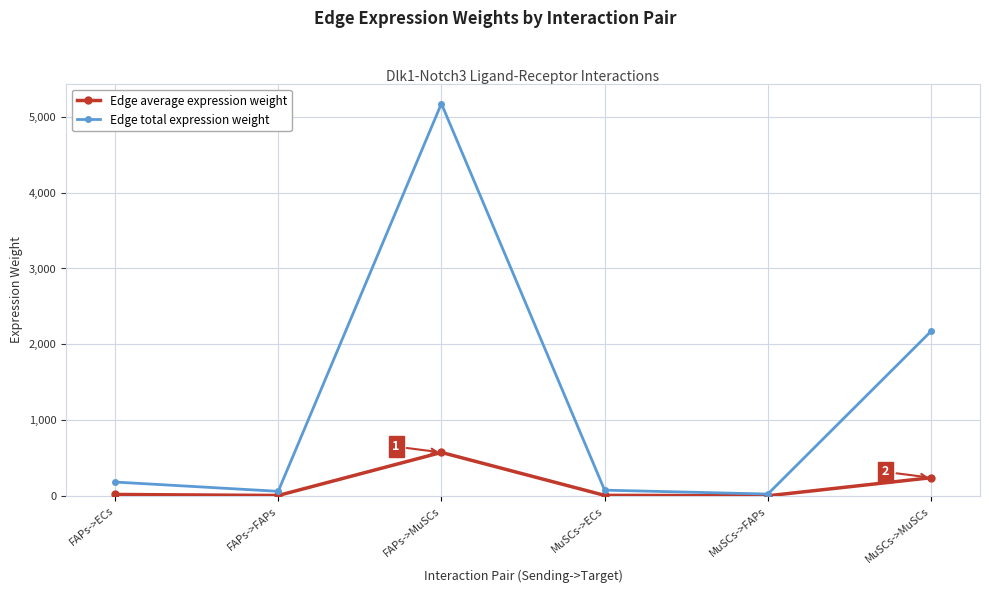

Where does the Edge average expression weight series first go above 20?

FAPs->ECs